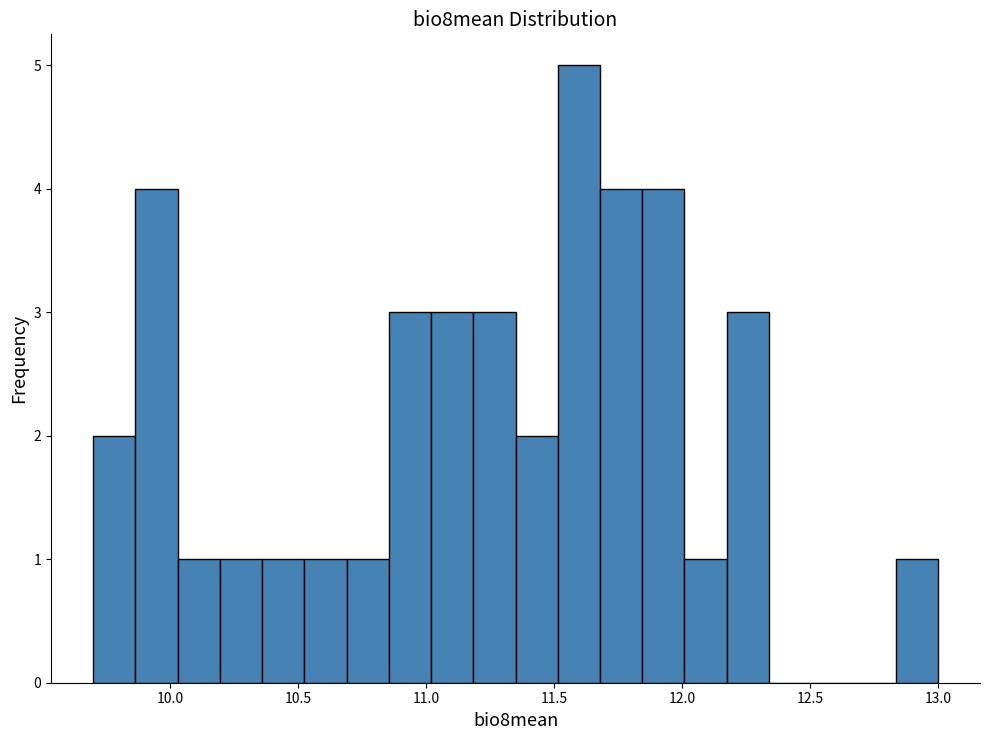

Around what value on the x-axis is the tallest bar? Give the approximate position of its centre, as read against the axis.

11.60